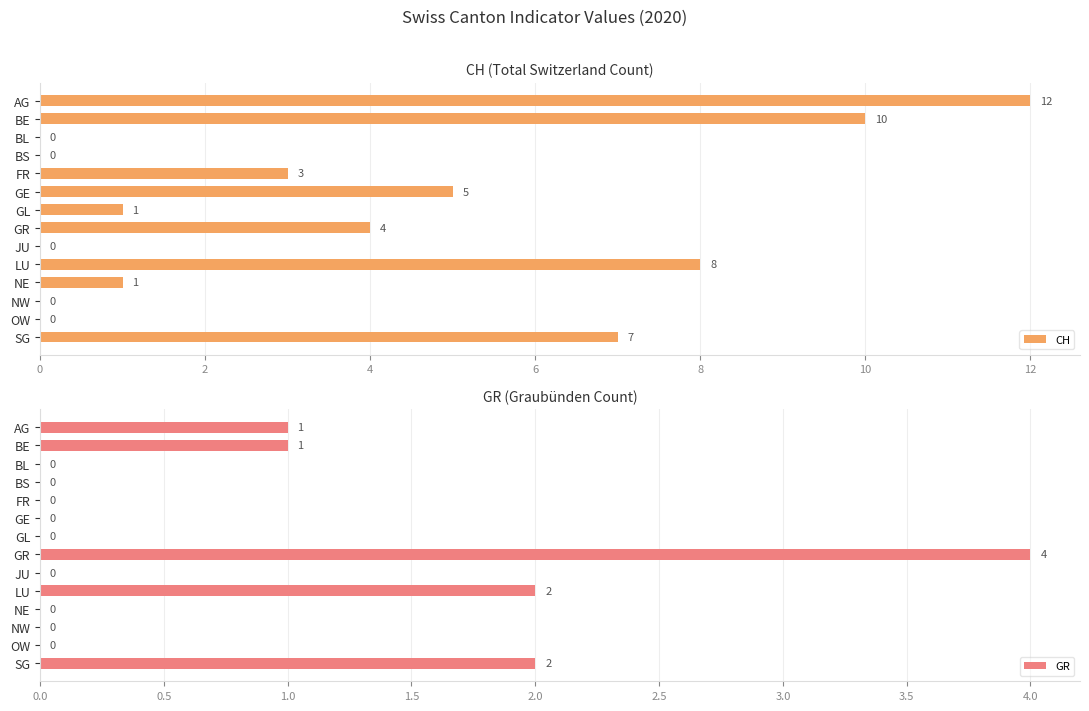

Which series has the widest spread of values?

CH